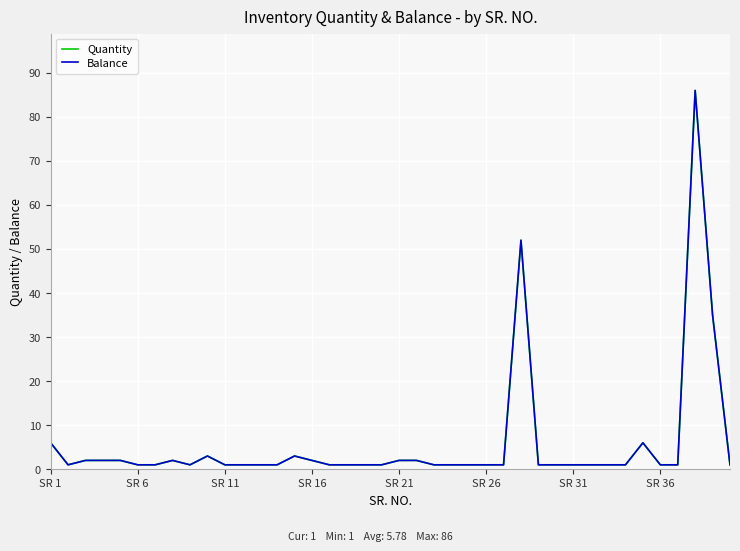

Is this an area chart (filled region under the line)?

No